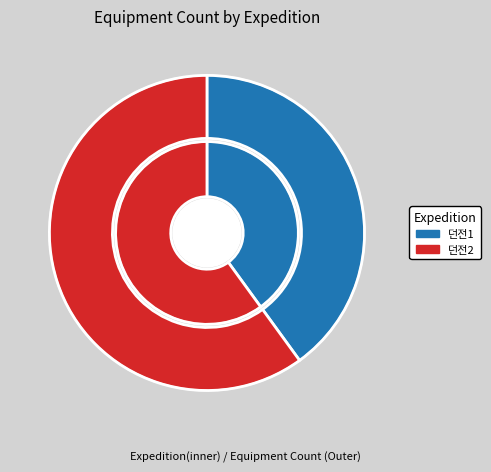

Combined, what portion of the pie is 던전2 and 던전1?

100.0%